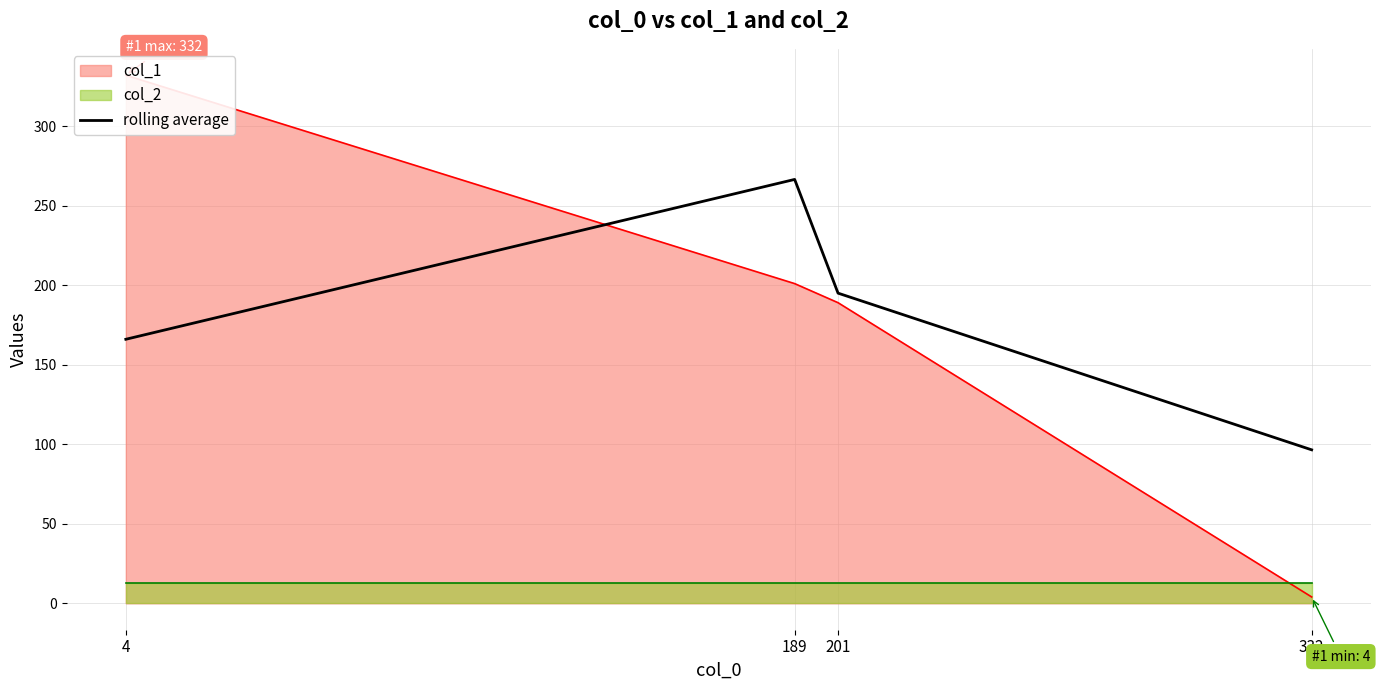

Reading right to left, transcribe all the data shown in this chart.

96.5	195.0	266.5	166.0